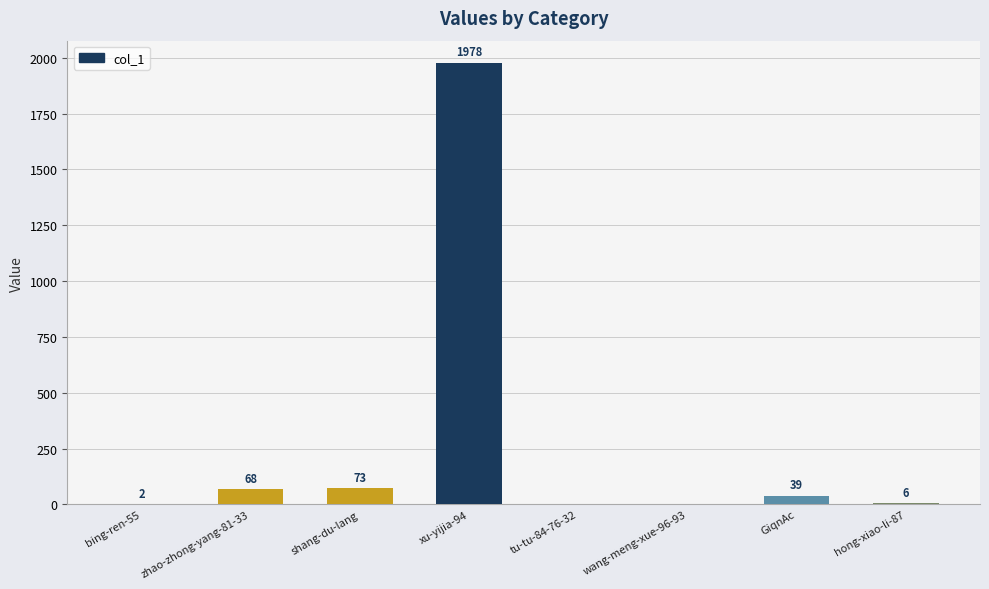

What is the average value?

271